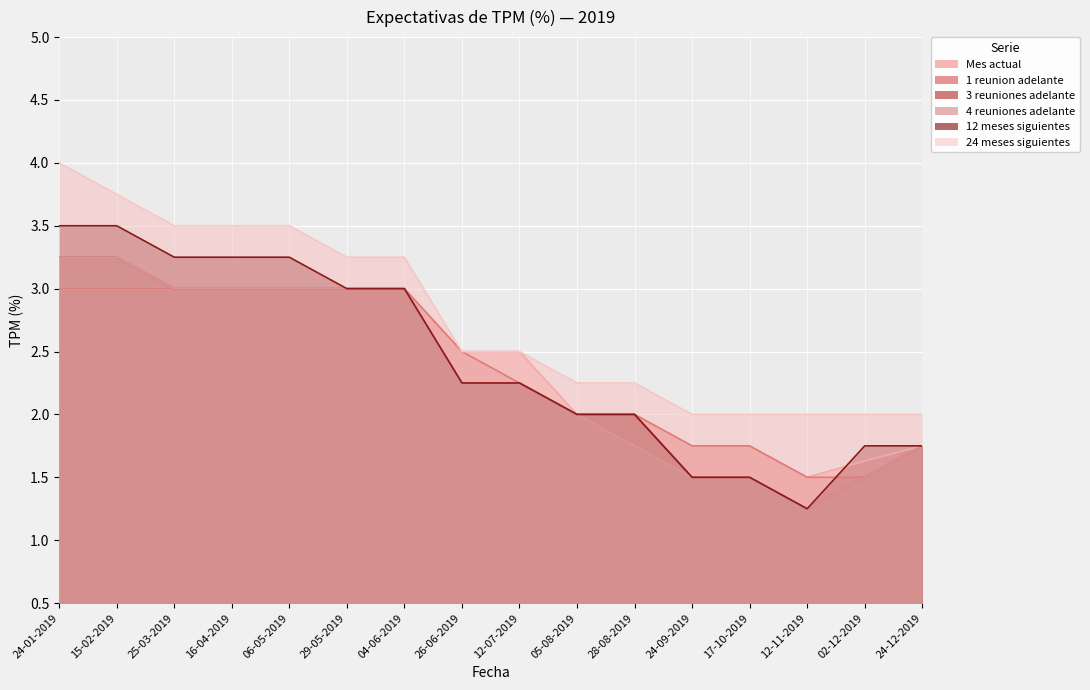

Read the 3 reuniones adelante value at 16-04-2019.

3.0